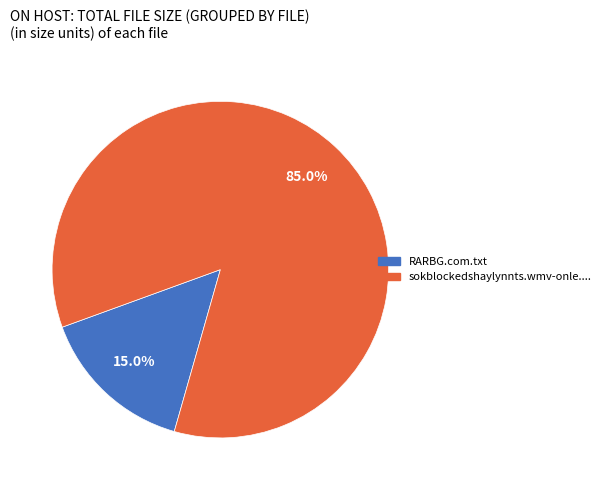

Is there any slice that represents more than half of the pie?

Yes